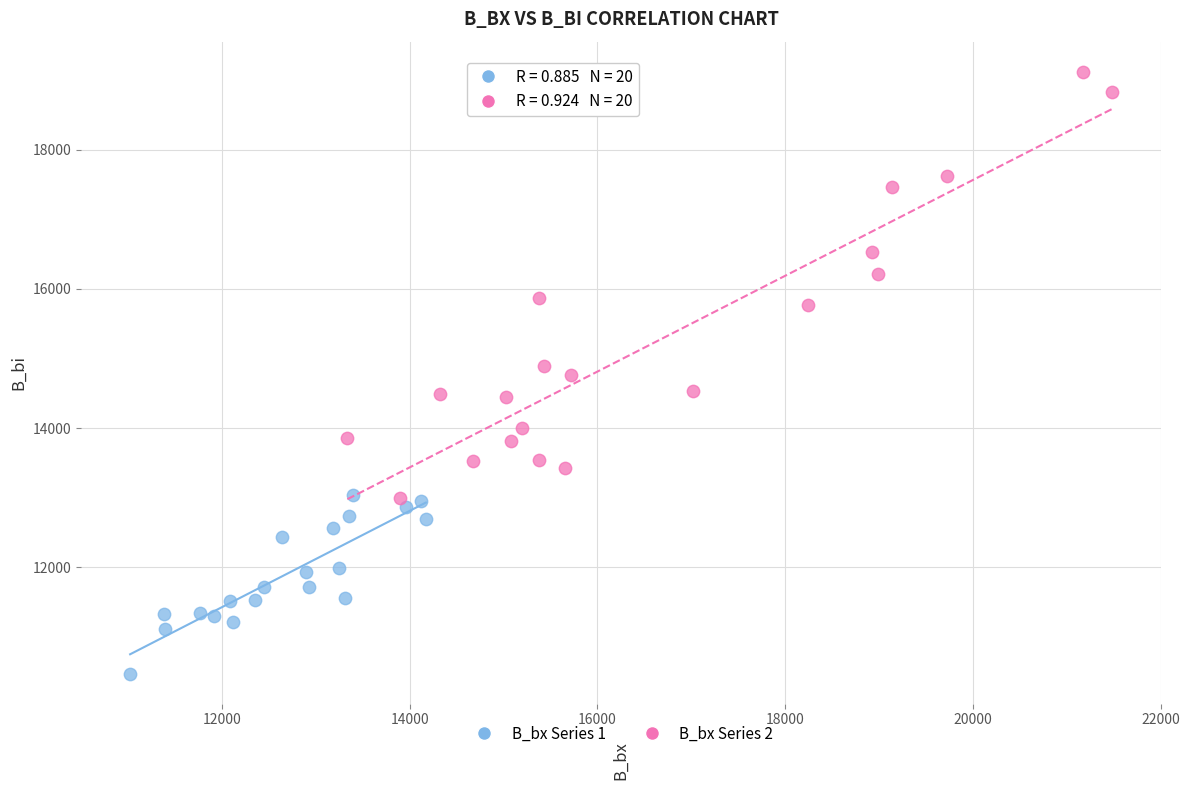

Which series contains the lowest Y value?

B_bx Series 1